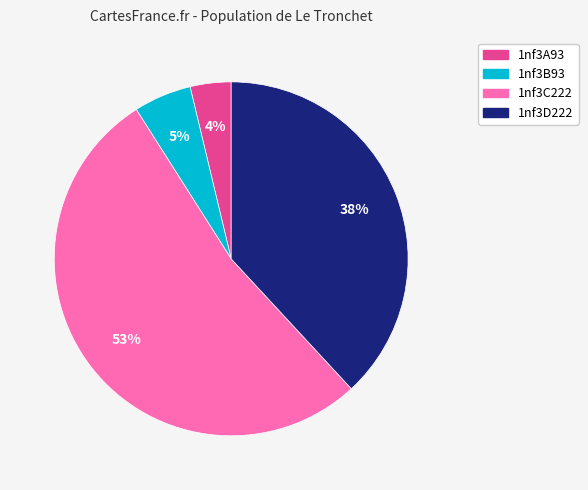

To the nearest percent, what percentage of the pie is 1nf3C222?

53%